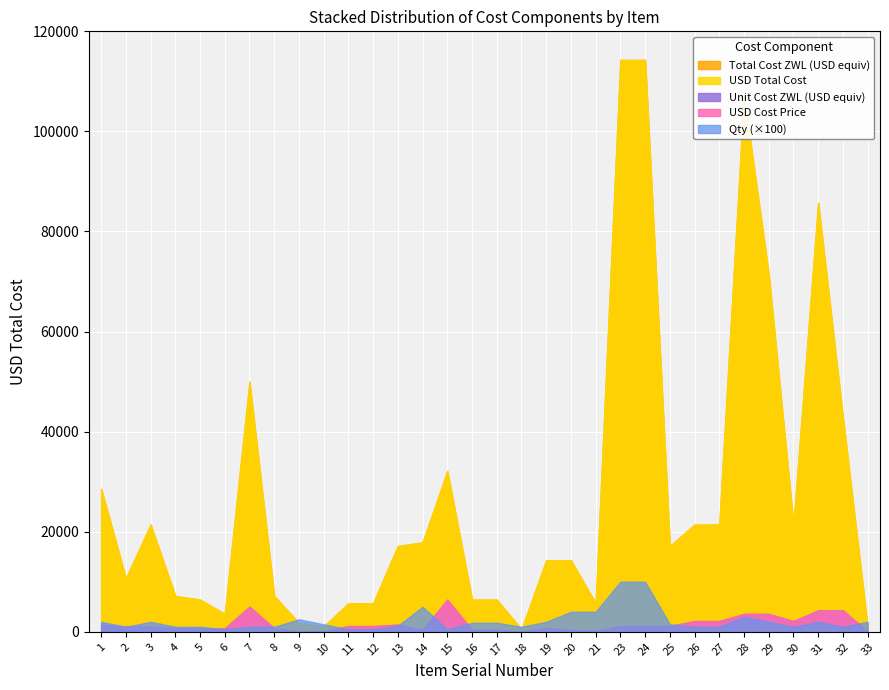

At which category does the chart reach its peak across all series?

23